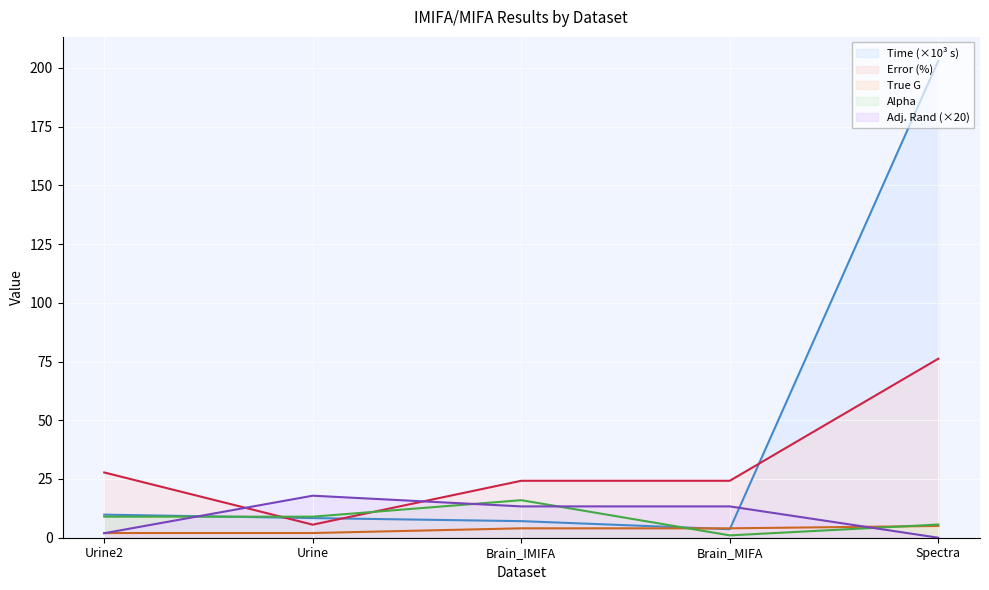

Between which two adjacent categories do Error (%) and Adj. Rand first intersect?

Urine2 and Urine